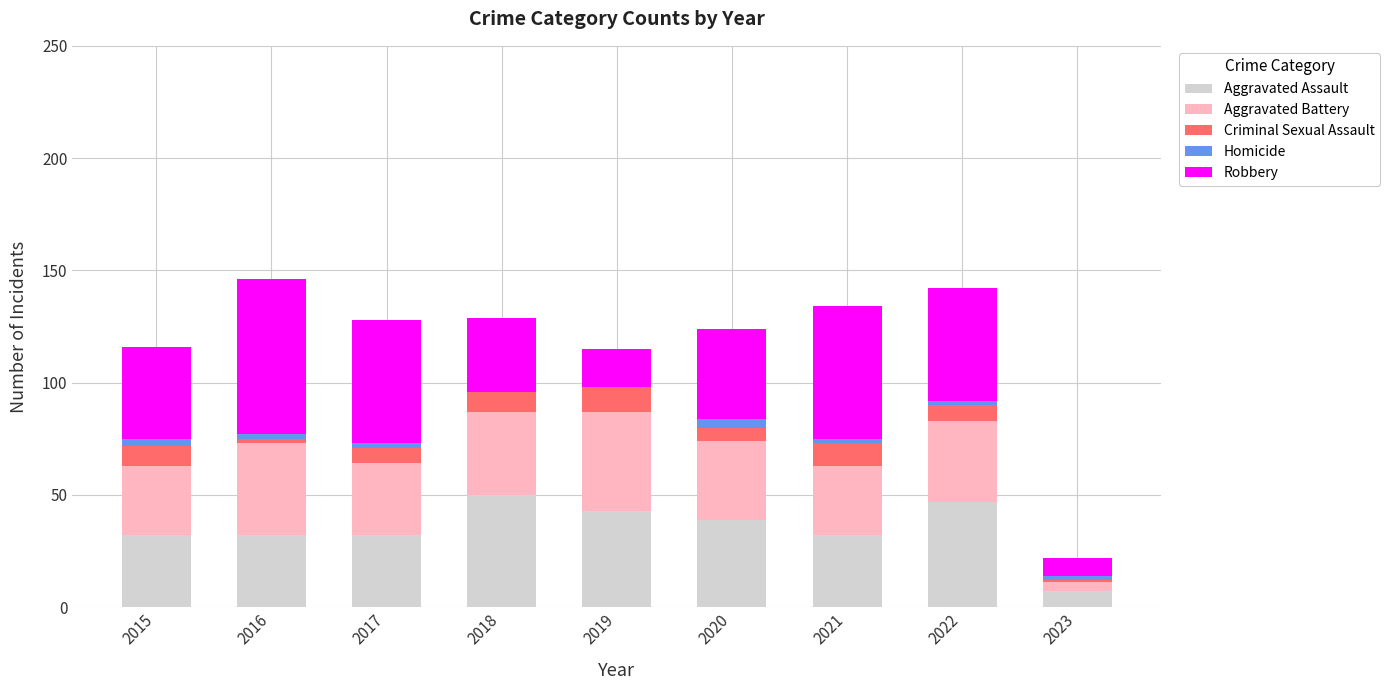

What is the sum of all Aggravated Assault values?

314